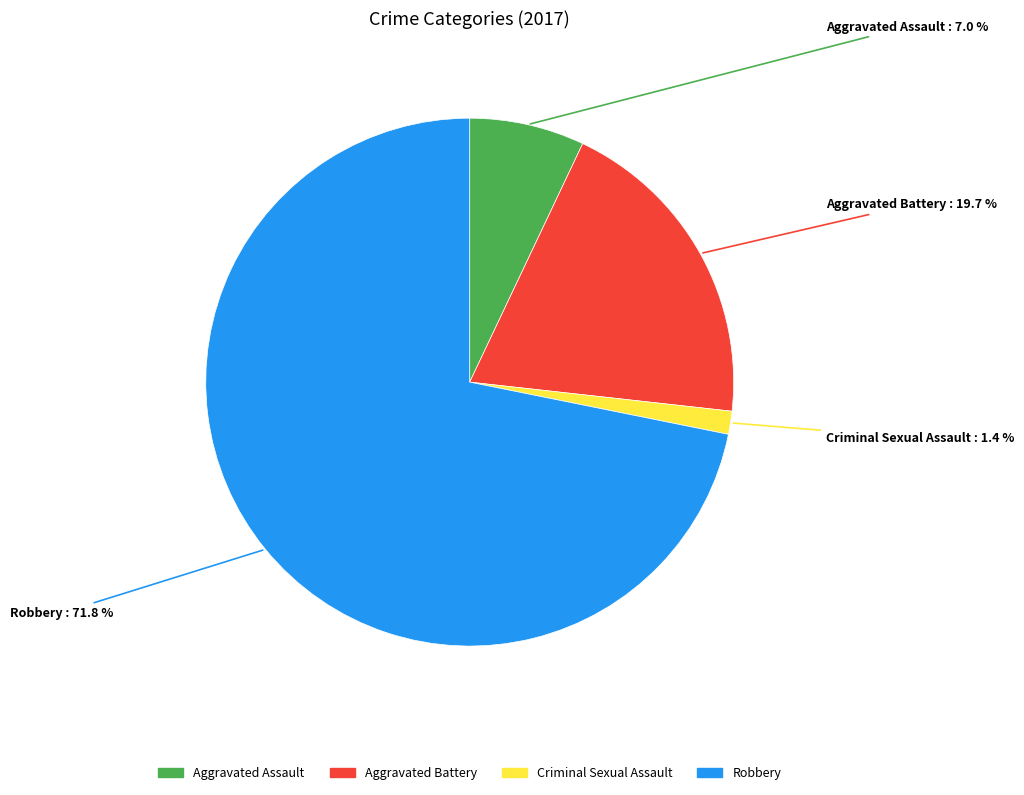

What is the smallest slice in the pie chart?

Criminal Sexual Assault